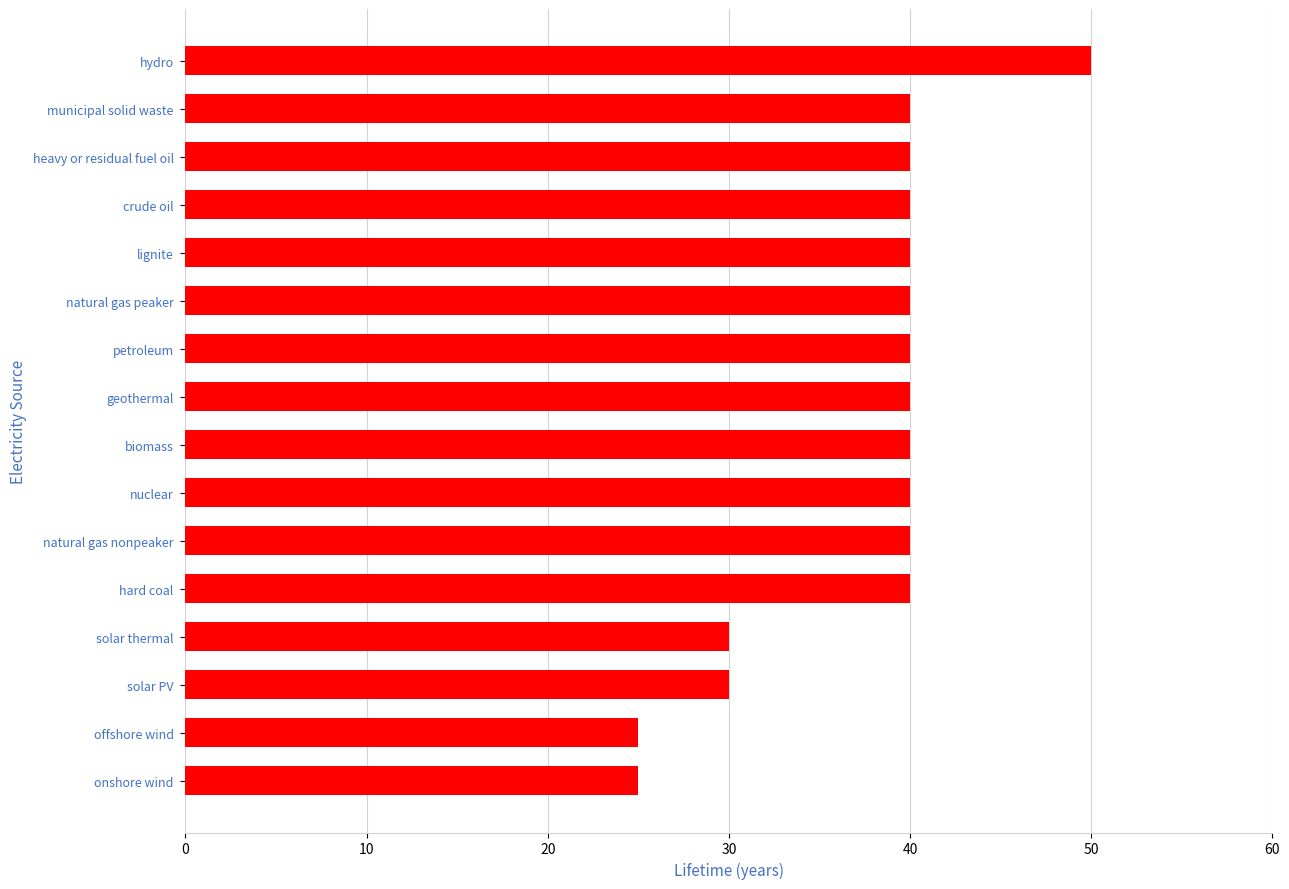

Is it true that the value at crude oil is 27?

False